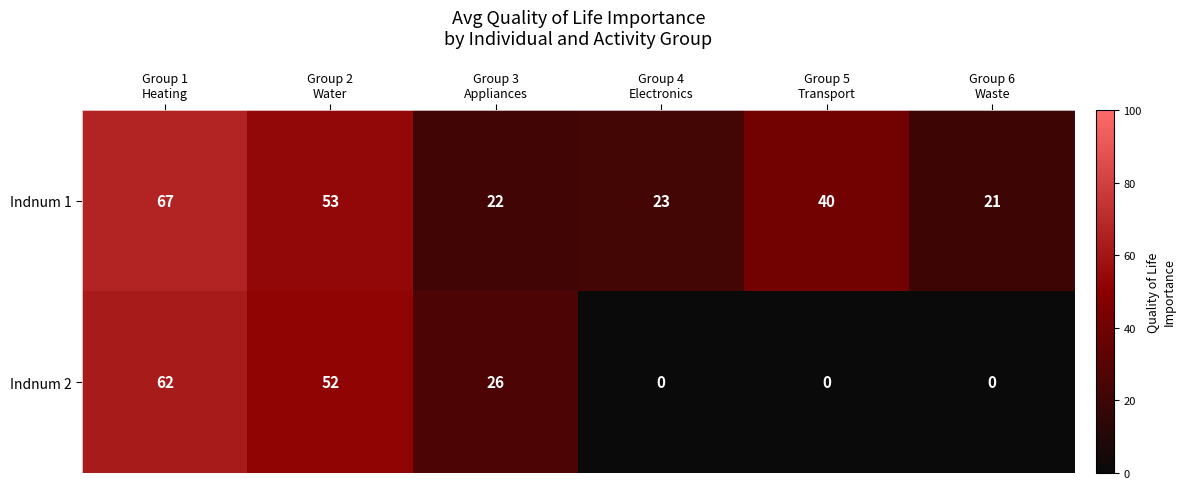

Reading left to right, extract all data points from this chart.

Indnum 1: 67	53	22	23	40	21
Indnum 2: 62	52	26	0	0	0